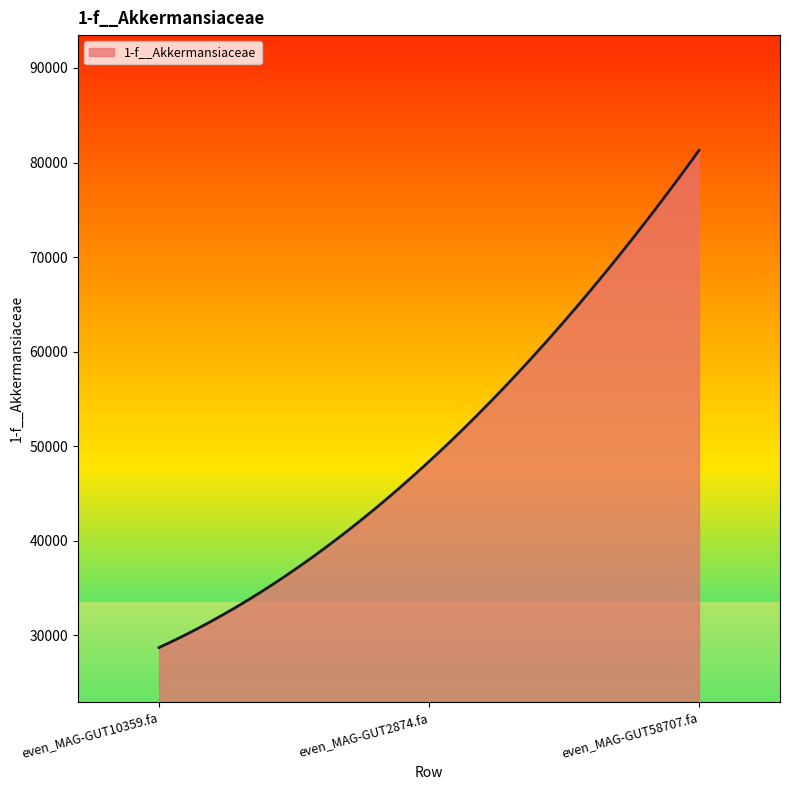

What is the maximum value shown in the chart?

81280.1